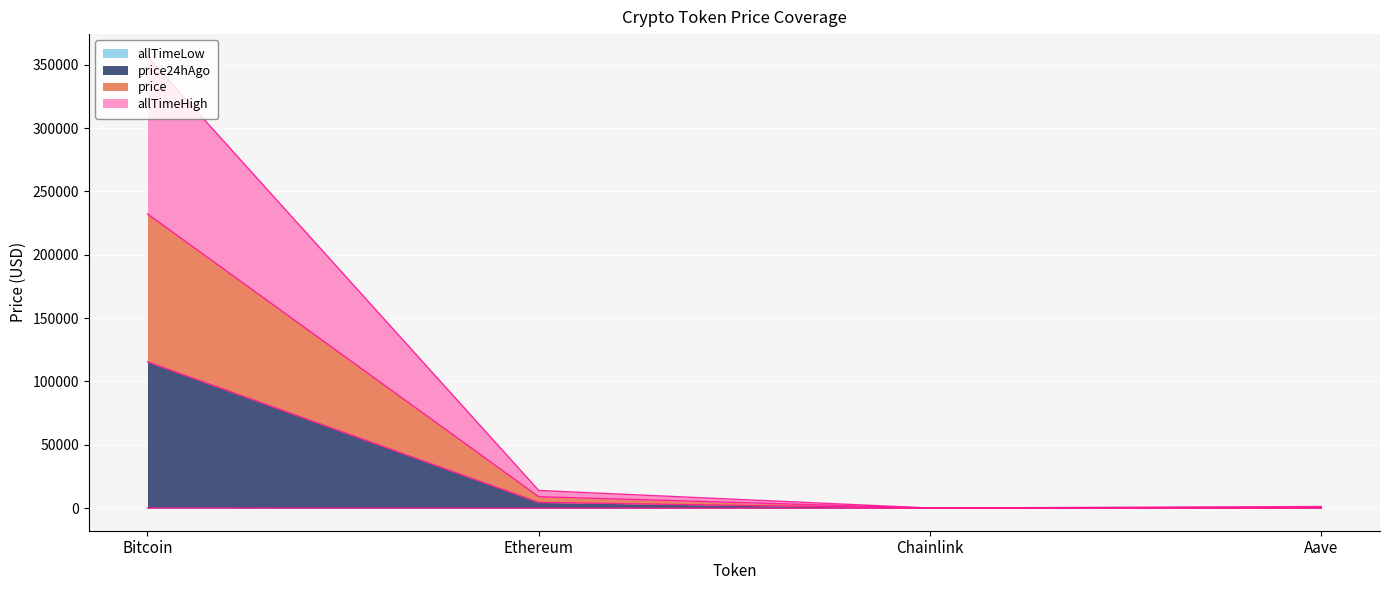

Reading left to right, list all the values displayed in this chart.

price: 232211.8	9025.4	47.5	625.4
price24hAgo: 115467.8	4520.2	23.8	325.5
allTimeHigh: 356339.8	13971.4	100.2	1287.1
allTimeLow: 67.8	0.4	0.1	26.0